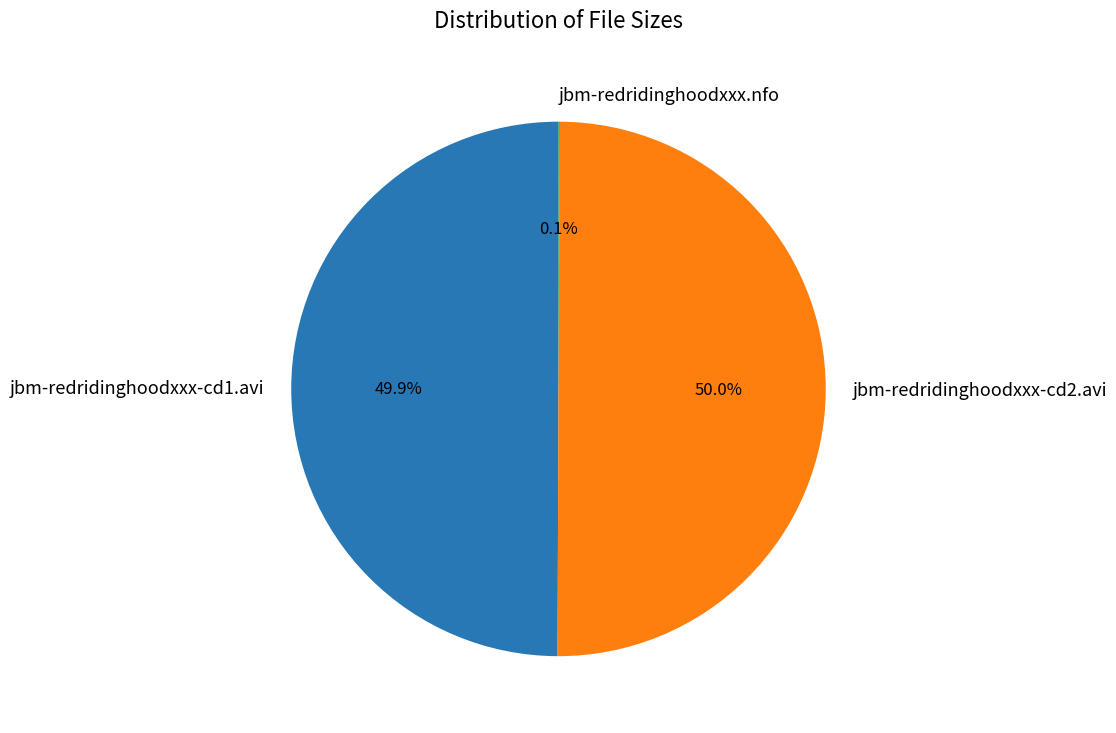

Approximately how many times larger is the value at jbm-redridinghoodxxx-cd1.avi compared to jbm-redridinghoodxxx-cd2.avi?

1.0